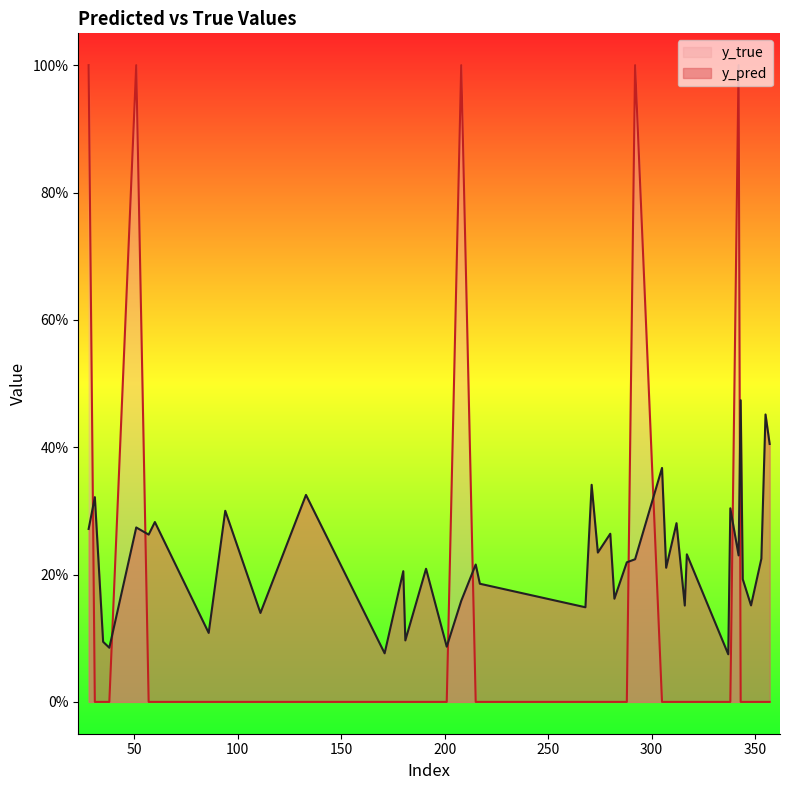

True or false: y_true has a value of 0.0 at 31.

True